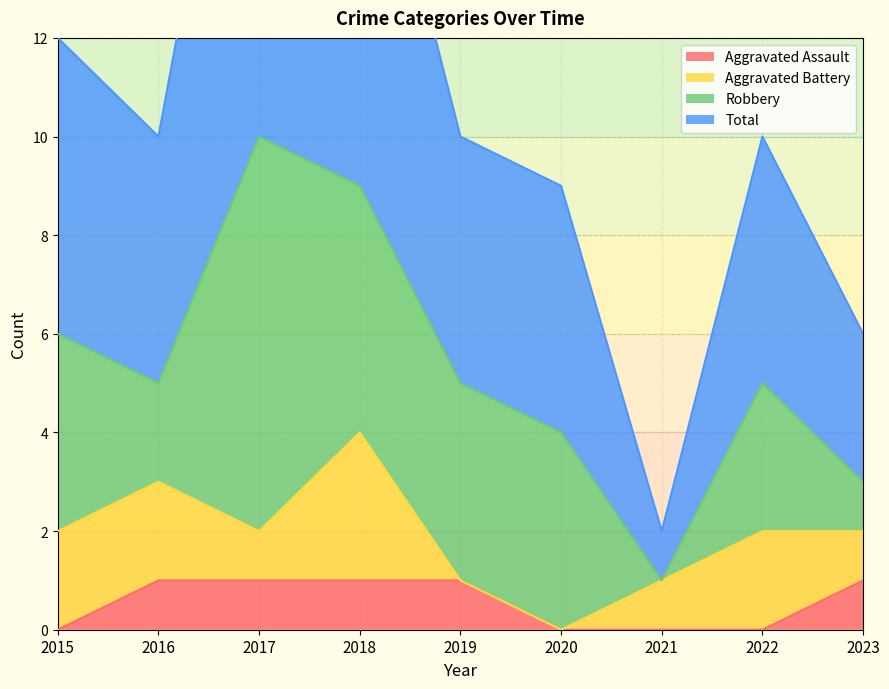

Is it true that Aggravated Assault equals 1 at 2015?

False